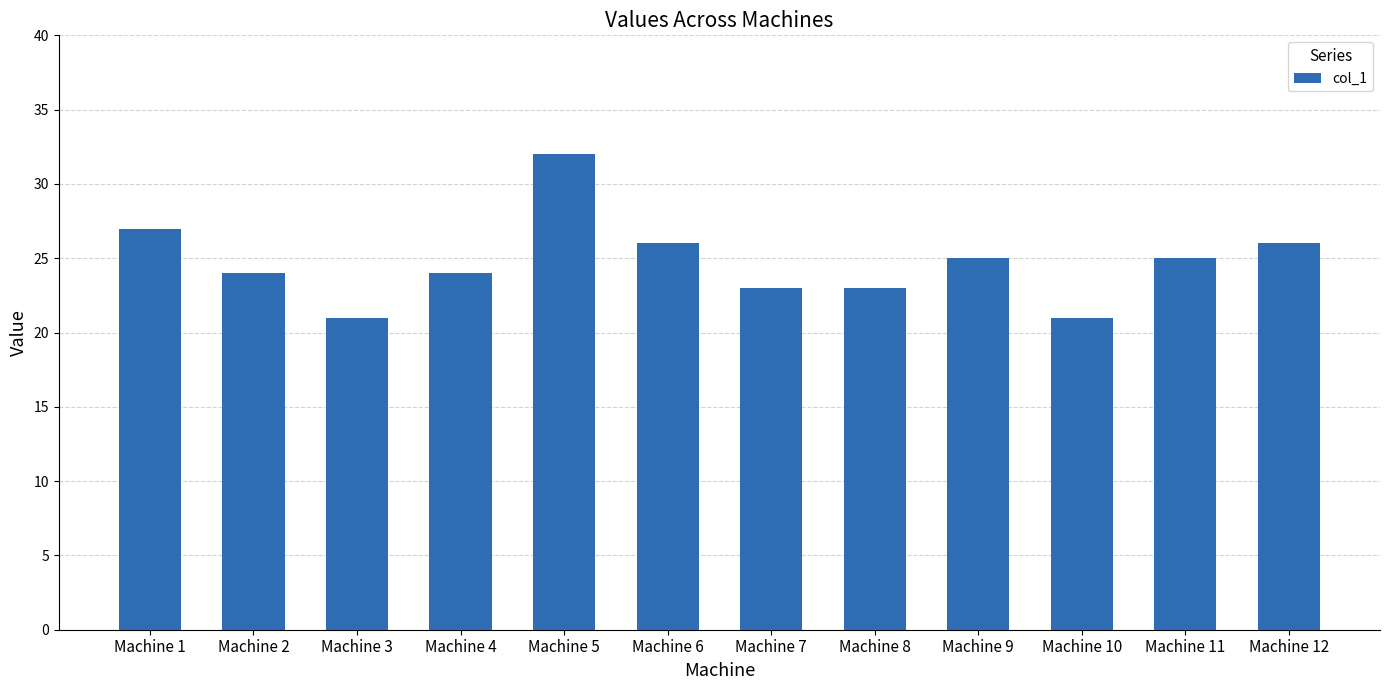

True or false: the data shows 33 at Machine 8.

False